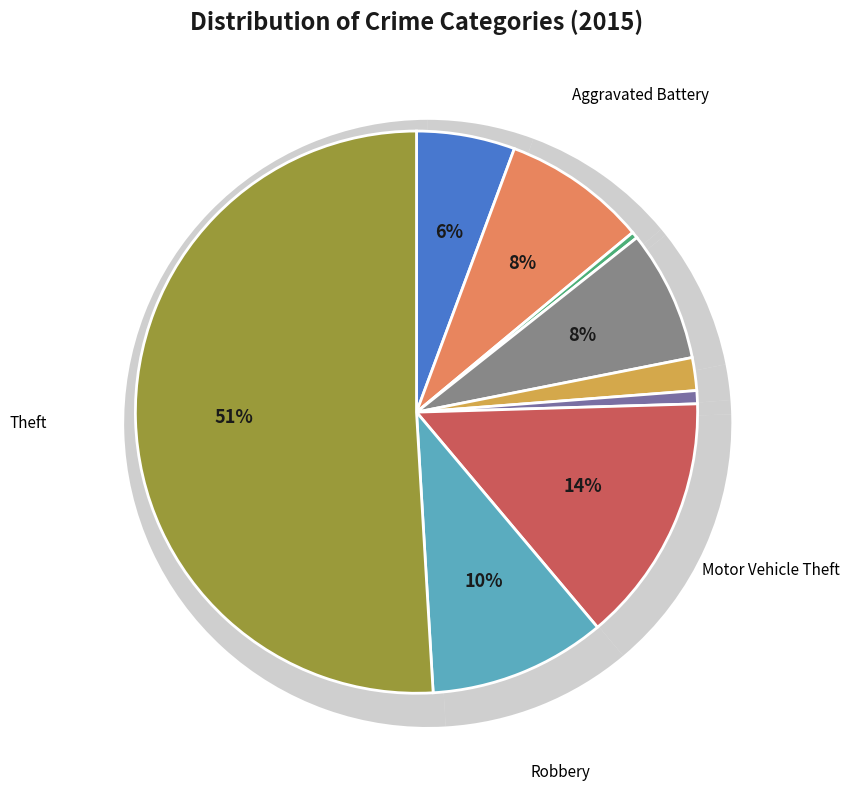

To the nearest percent, what portion does Criminal Sexual Assault represent?

2%